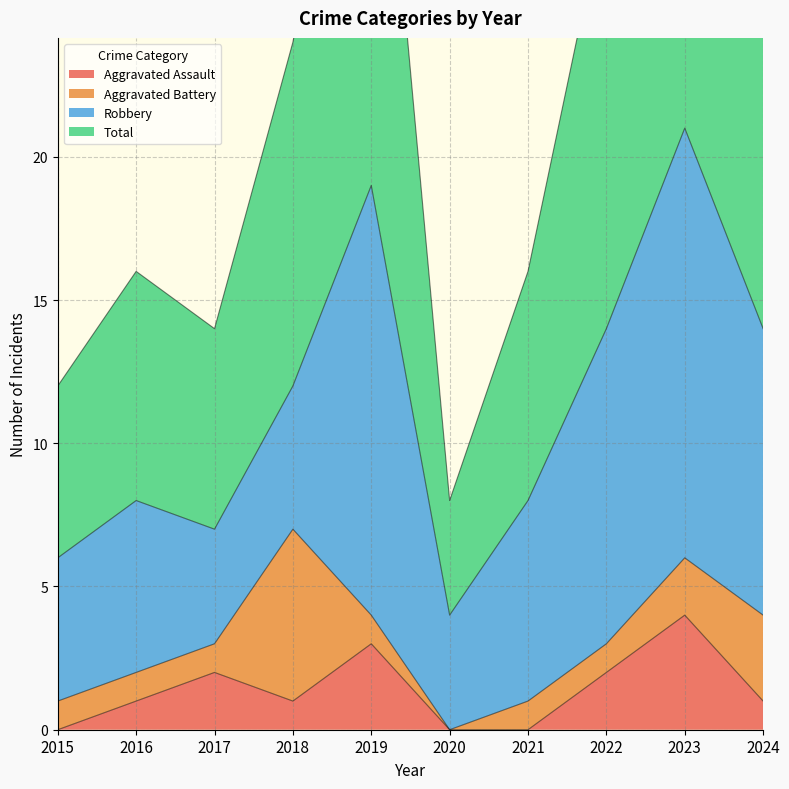

The Aggravated Assault series shows 4 at 2023. True or false?

True